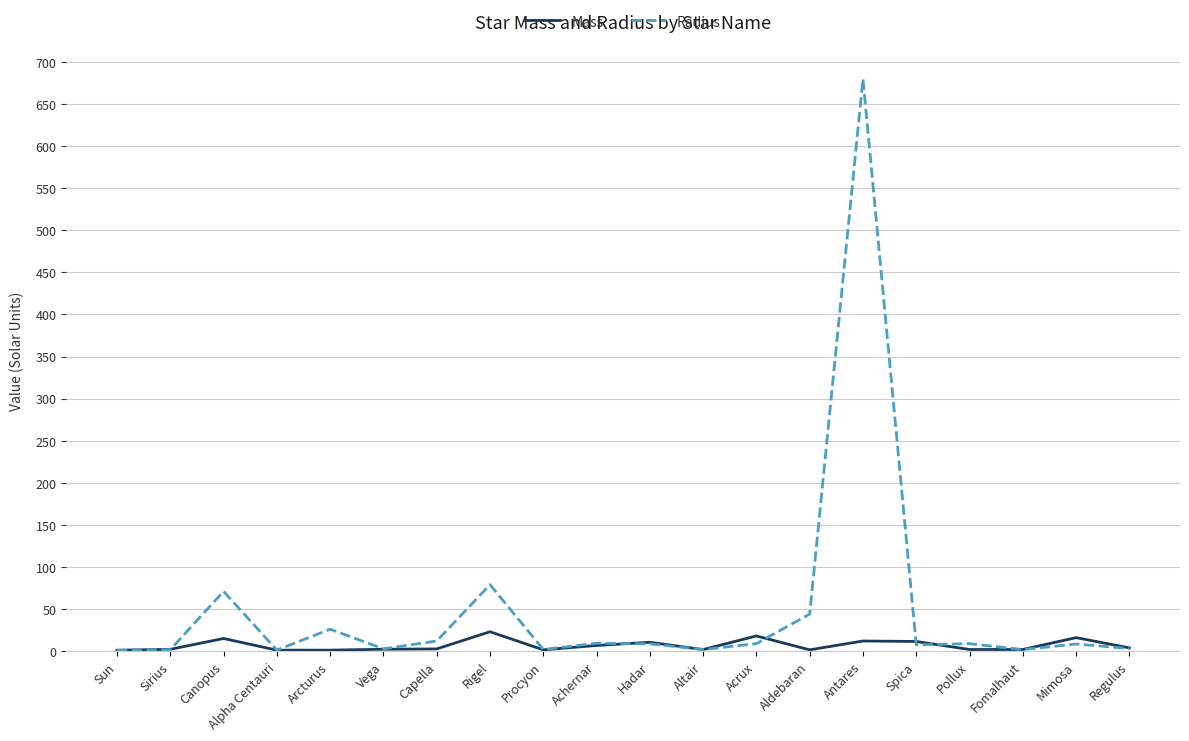

How many distinct data groups are displayed?

2